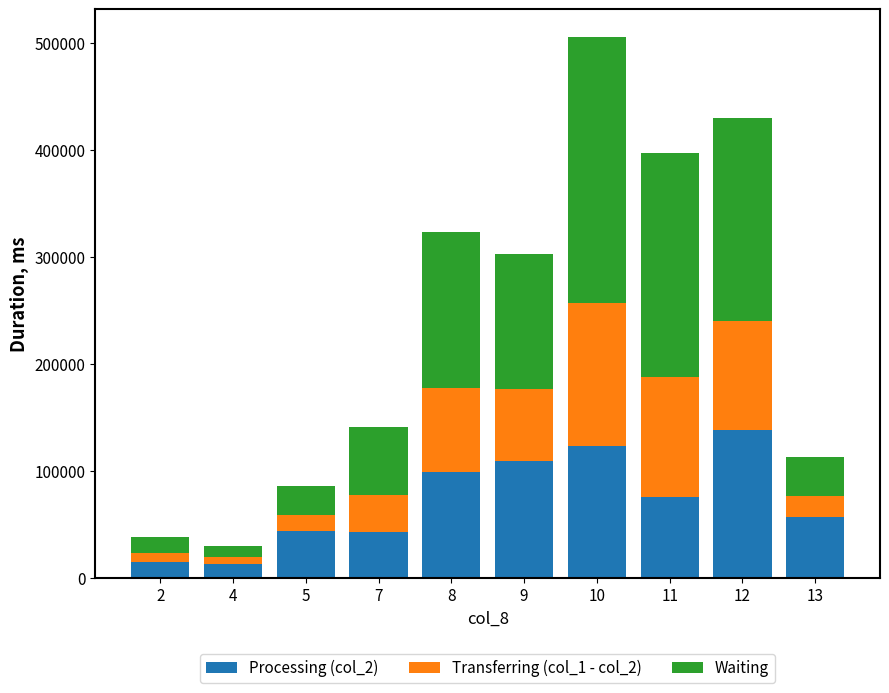

What is the total value across all series at 8?

323000